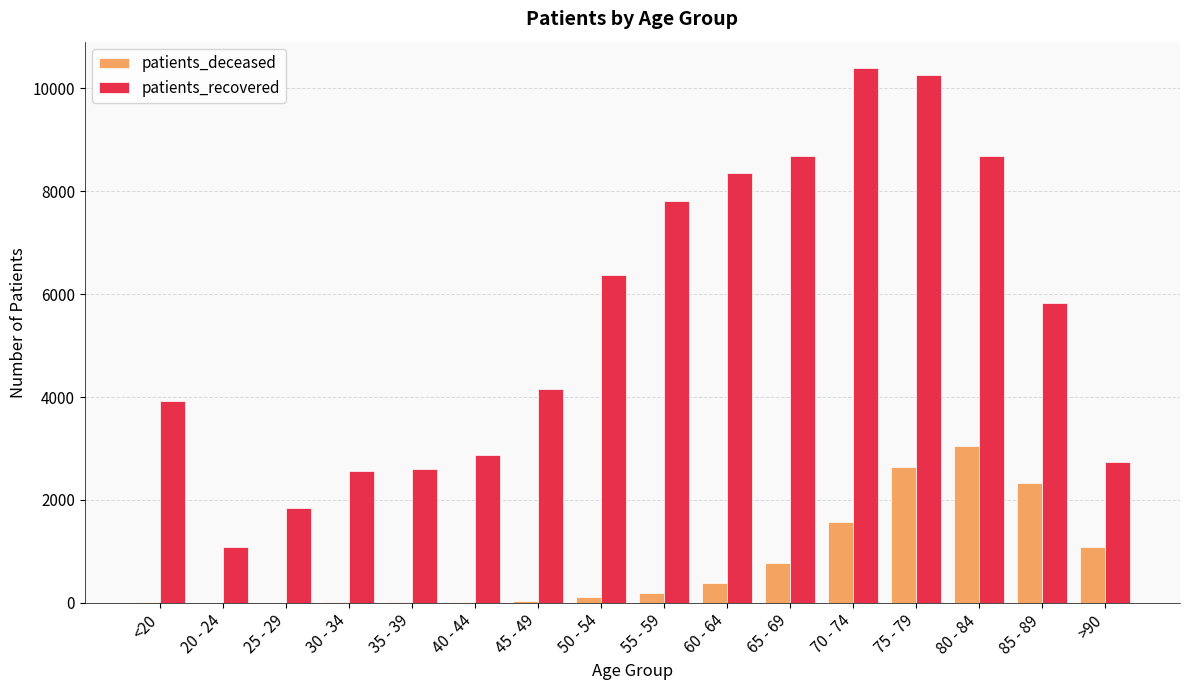

What is the greatest value displayed?

10387